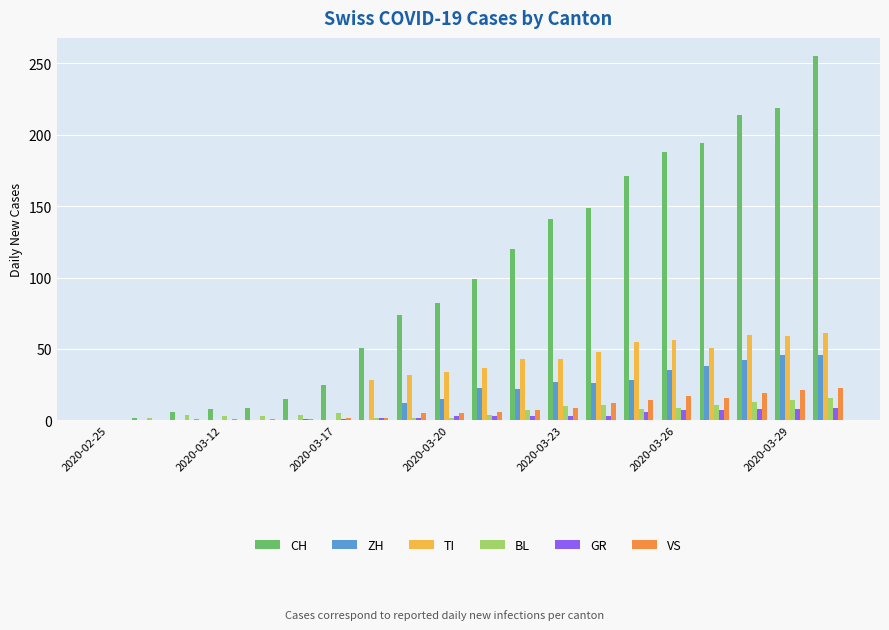

What is the maximum value shown in the chart?

255